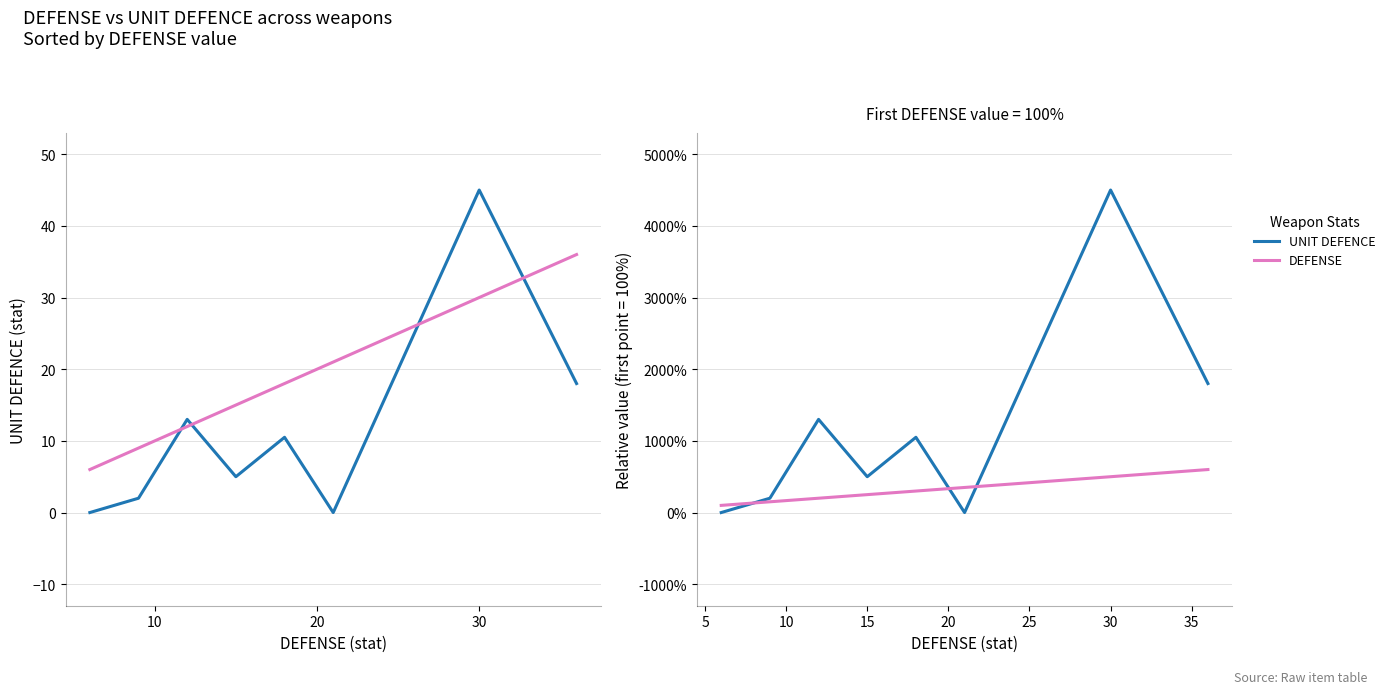

The value of UNIT DEFENCE at 15 is 194. True or false?

False